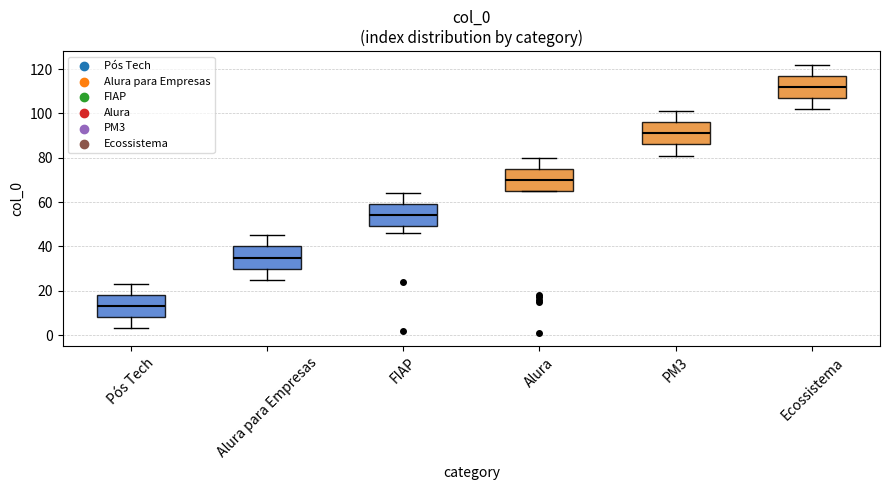

Reading left to right, read every box against the y-axis: the position of its median line, the range the box covers, and the ends of its whiskers. The values are not printed on the chart, so give them approximately, as read against the axis.

Pós Tech: median 14, box 8 to 18, whiskers 4 to 24
Alura para Empresas: median 36, box 30 to 40, whiskers 26 to 46
FIAP: median 54, box 50 to 60, whiskers 46 to 64
Alura: median 70, box 66 to 76, whiskers 66 to 80
PM3: median 92, box 86 to 96, whiskers 82 to 102
Ecossistema: median 112, box 108 to 118, whiskers 102 to 122